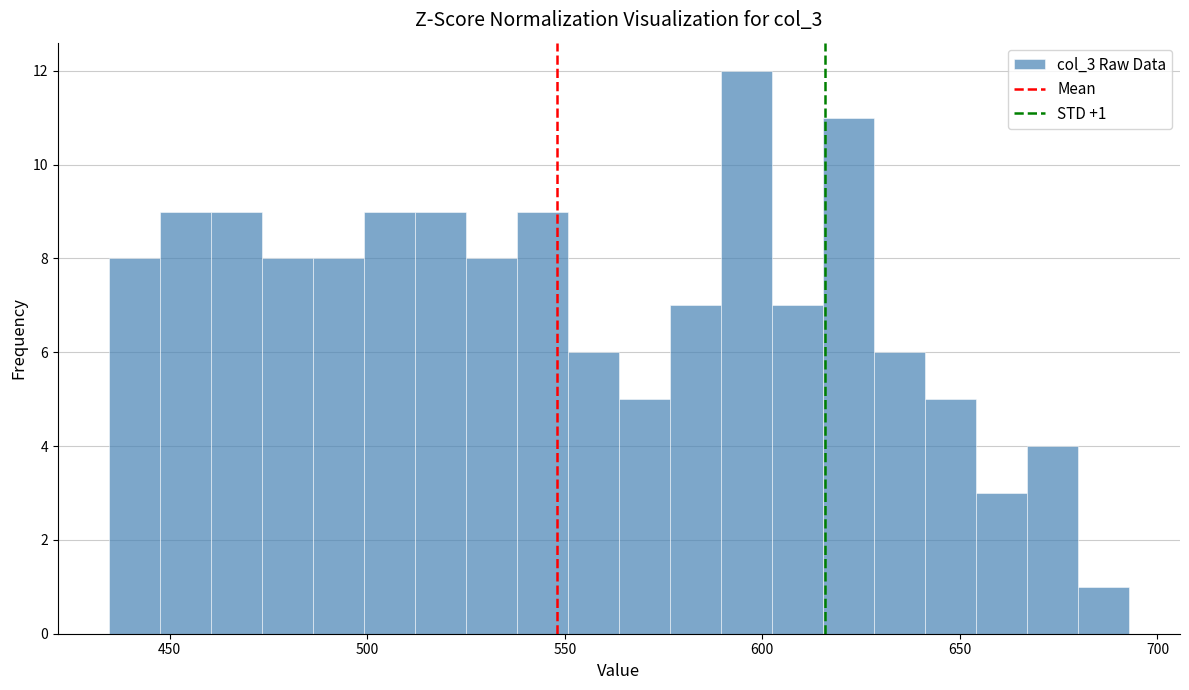

Read against the x-axis, roughly where is the centre of the tallest bar?

595